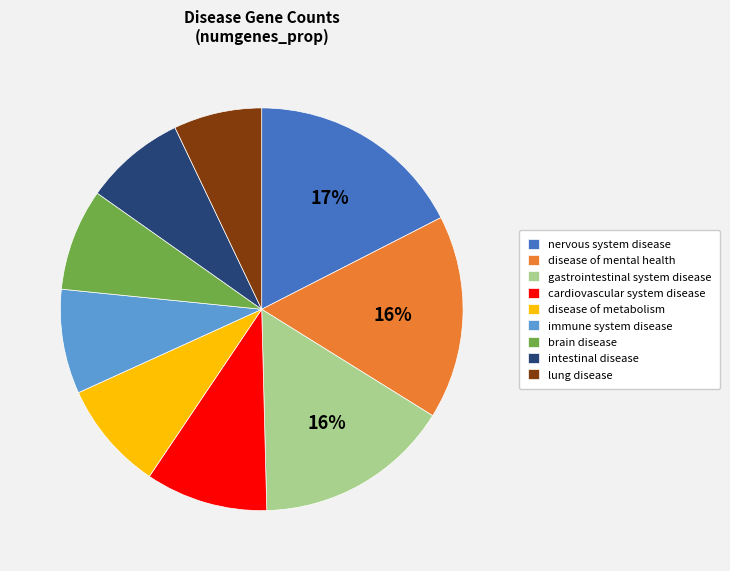

What percentage is the nervous system disease slice, to the nearest percent?

17%